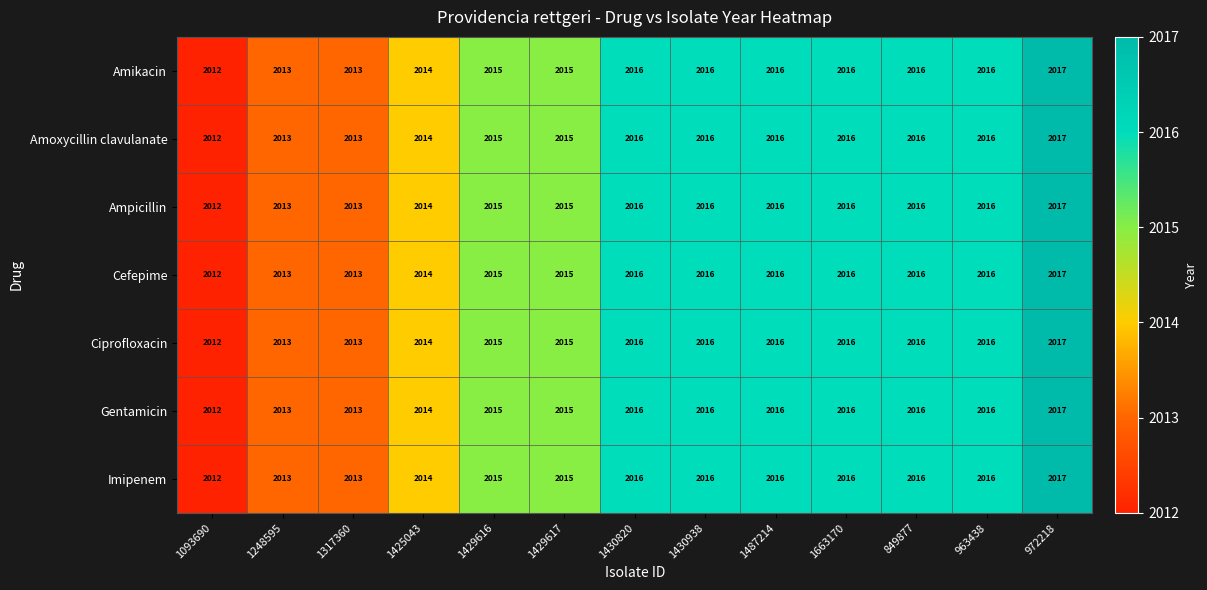

Is it true that Amoxycillin clavulanate equals 2016 at 1663170?

True